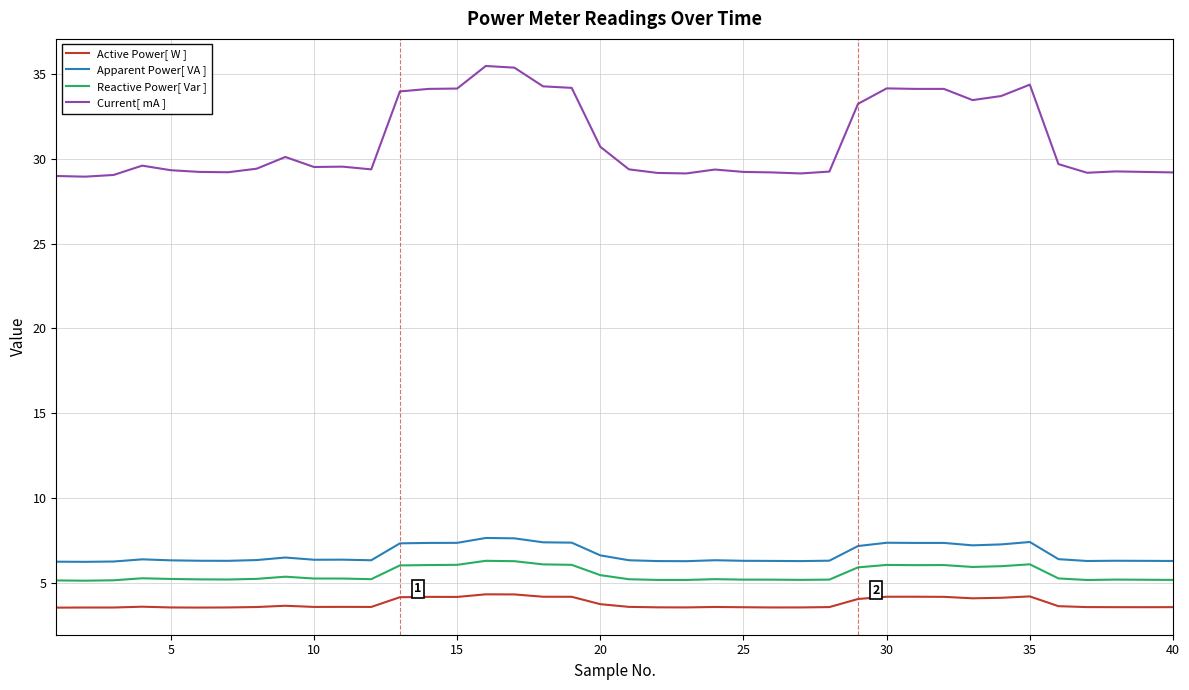

Which series has the largest total across all categories?

Current[ mA ]